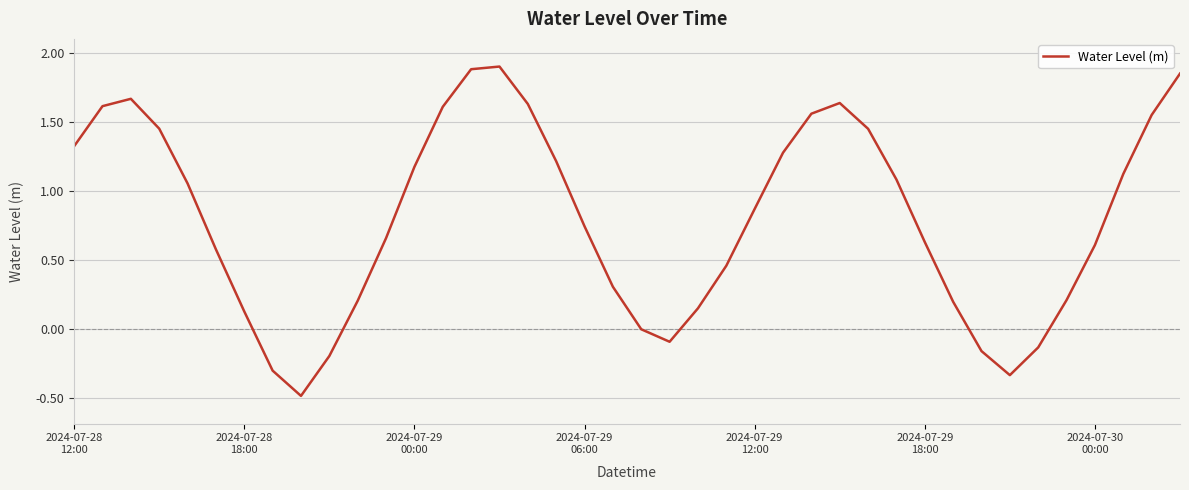

What is the difference between the maximum and minimum values?

2.4